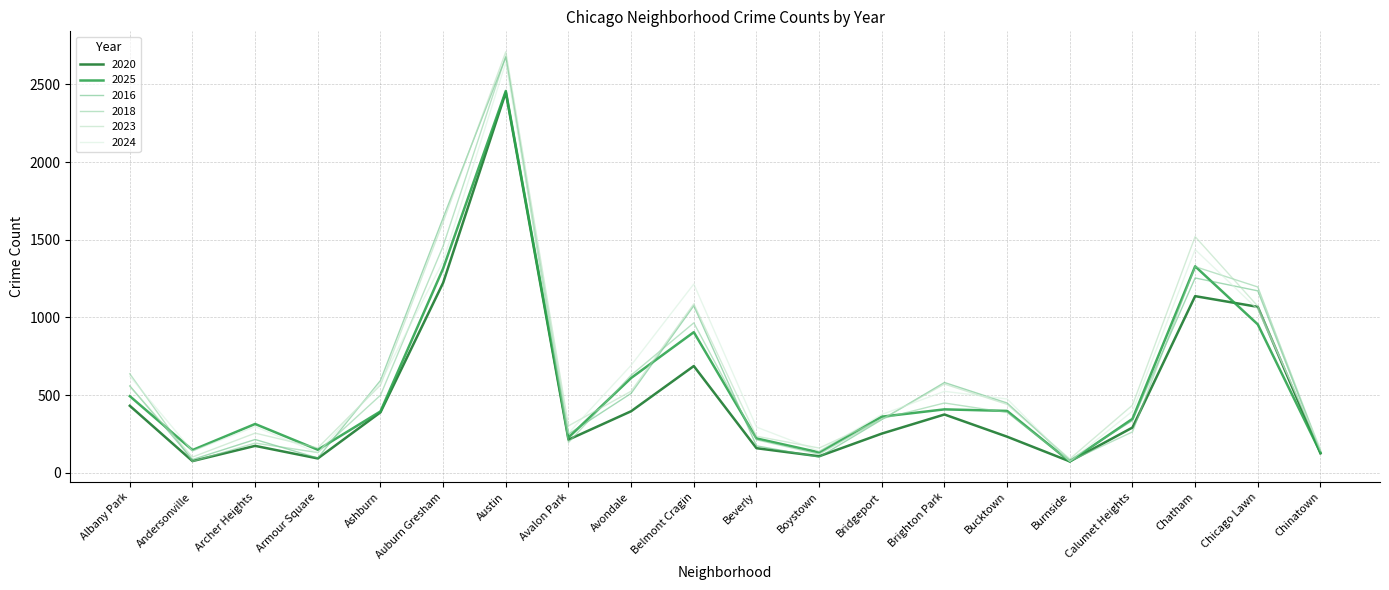

Is it true that 2025 equals 1465 at Belmont Cragin?

False